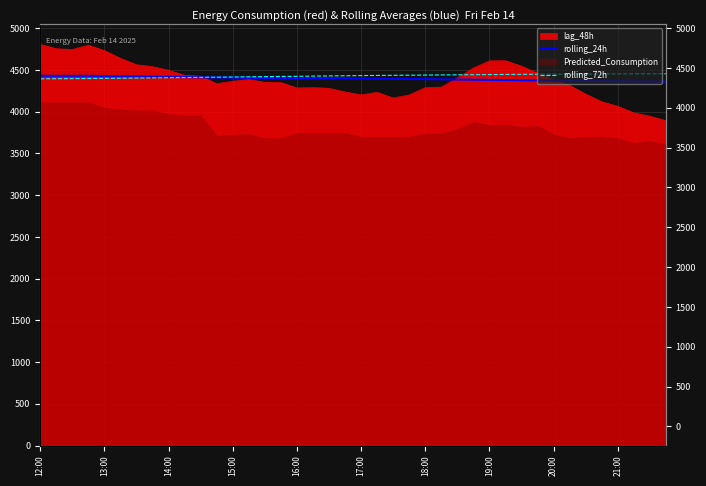

True or false: rolling_72h has a value of 4454.2 at 37.

True